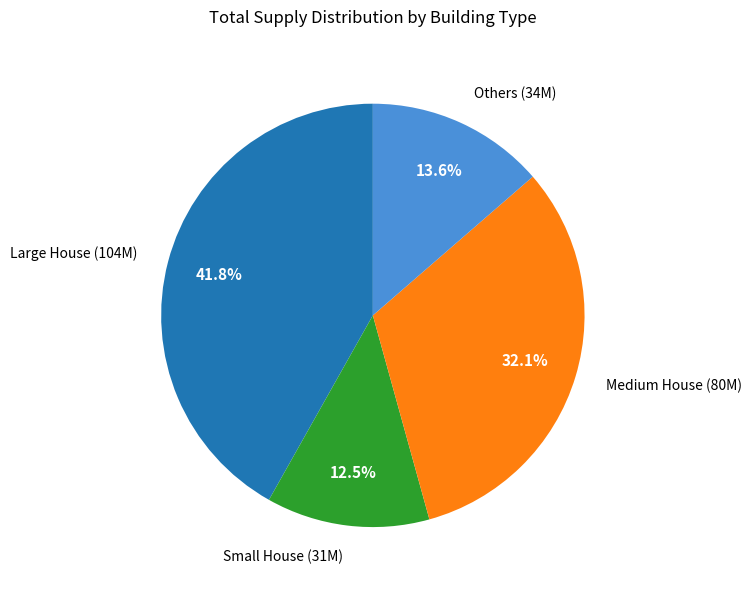

Is there any slice that represents more than half of the pie?

No